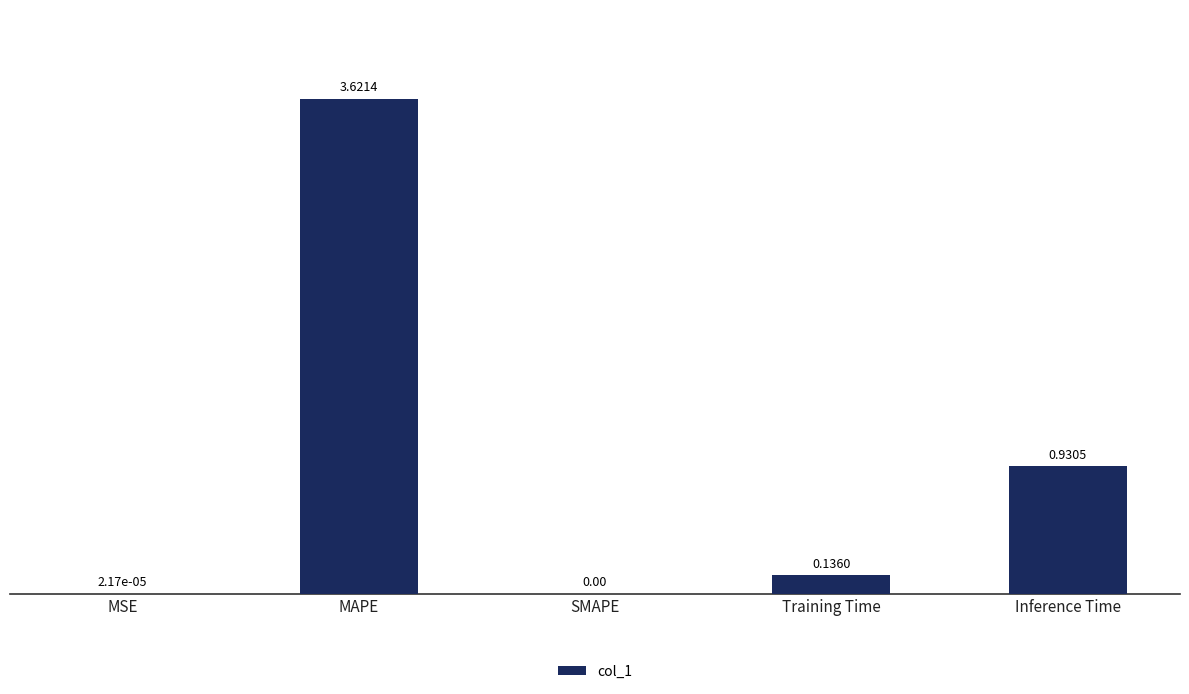

Which has a higher value, SMAPE or MAPE?

MAPE